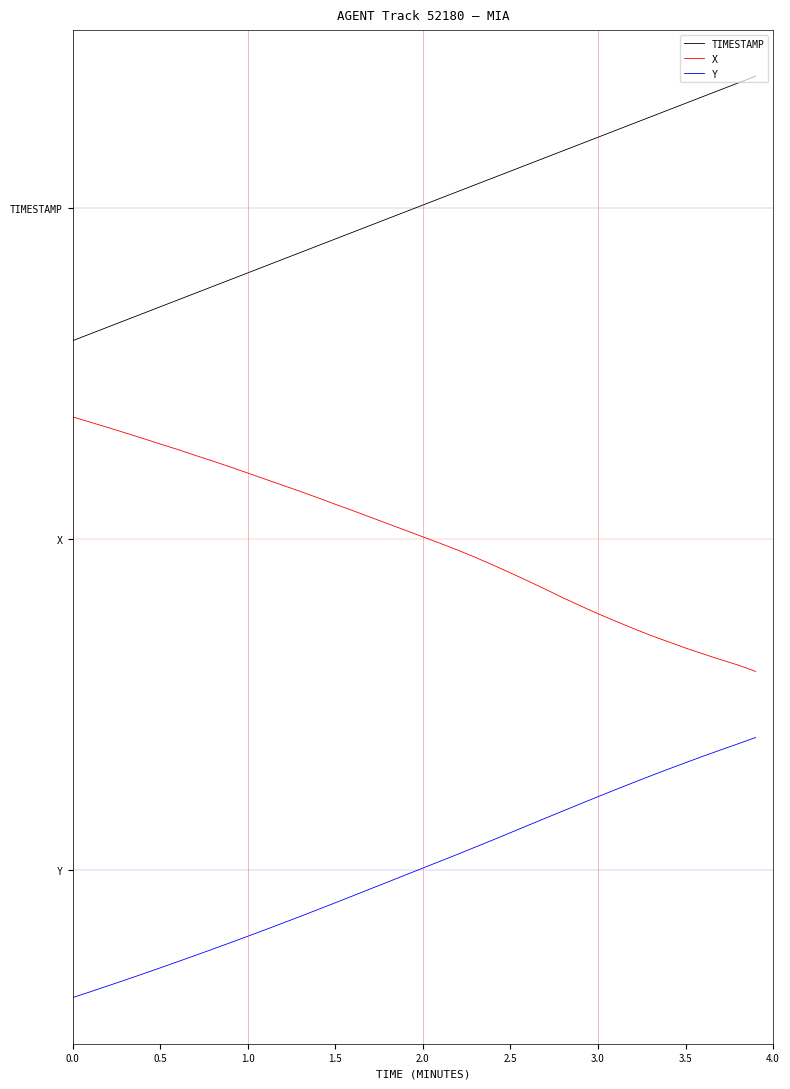

Does the chart have visible grid lines?

No